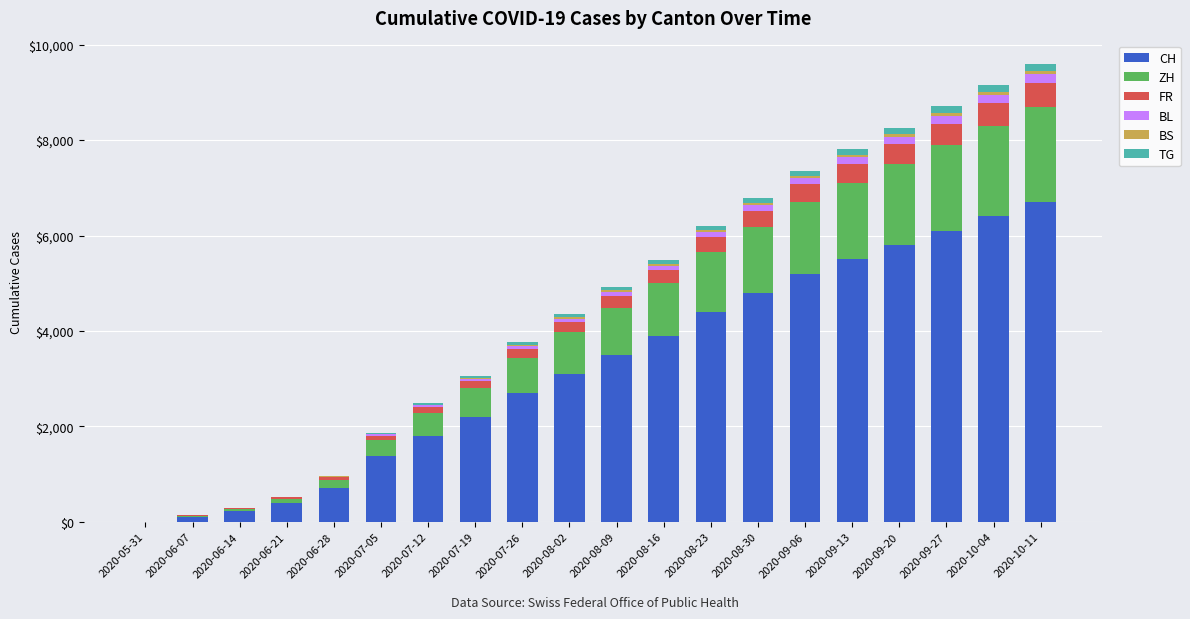

What is the sum of all CH values?

64922